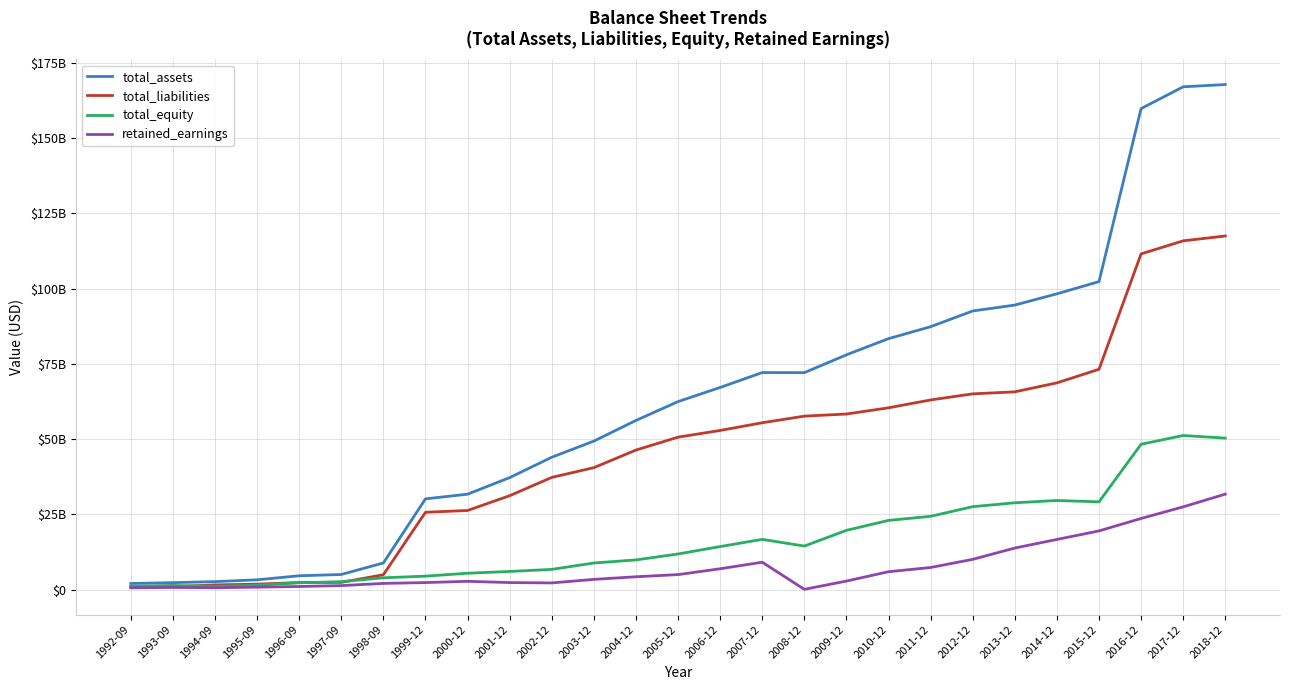

What are all the series names shown in the legend?

total_assets, total_liabilities, total_equity, retained_earnings